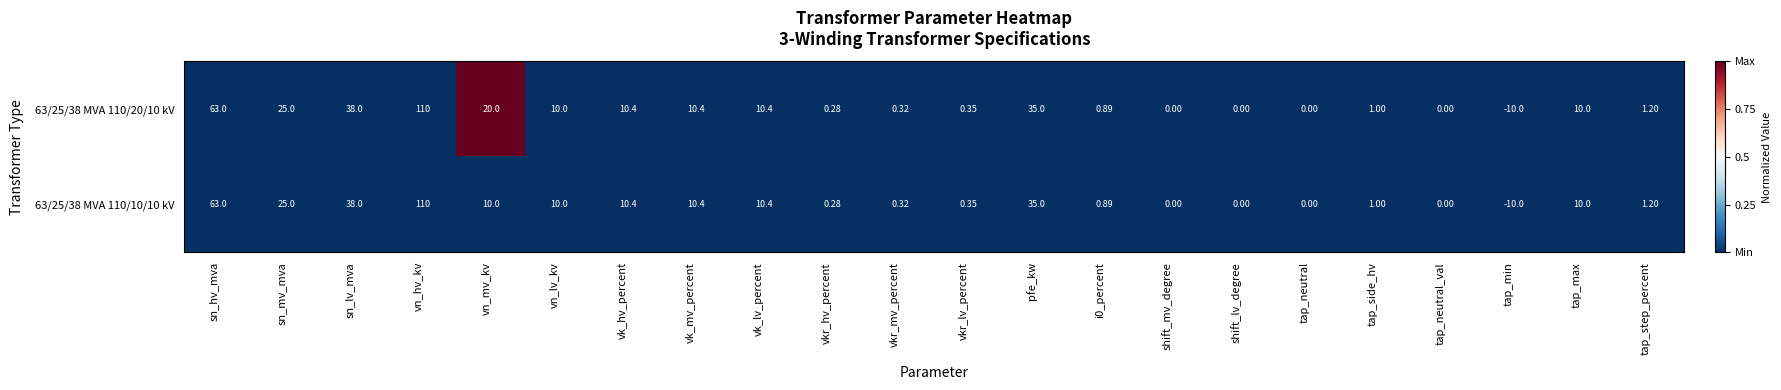

At which category is the sum across all series the highest?

vn_hv_kv